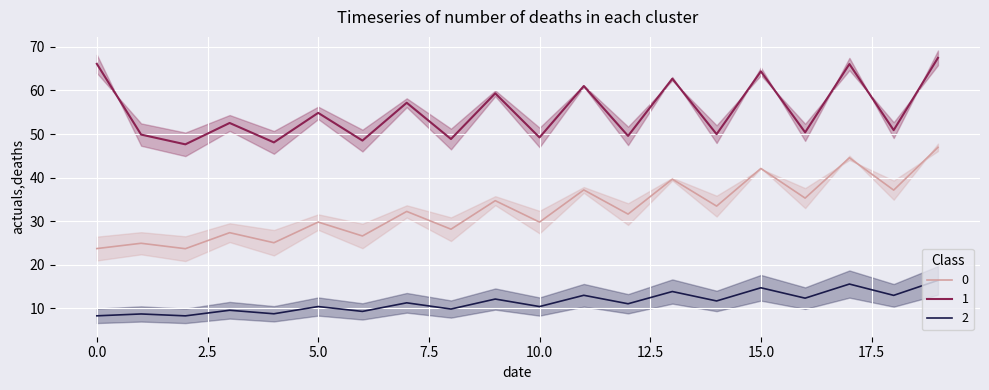

What is the highest value of the 2 series?

16.4